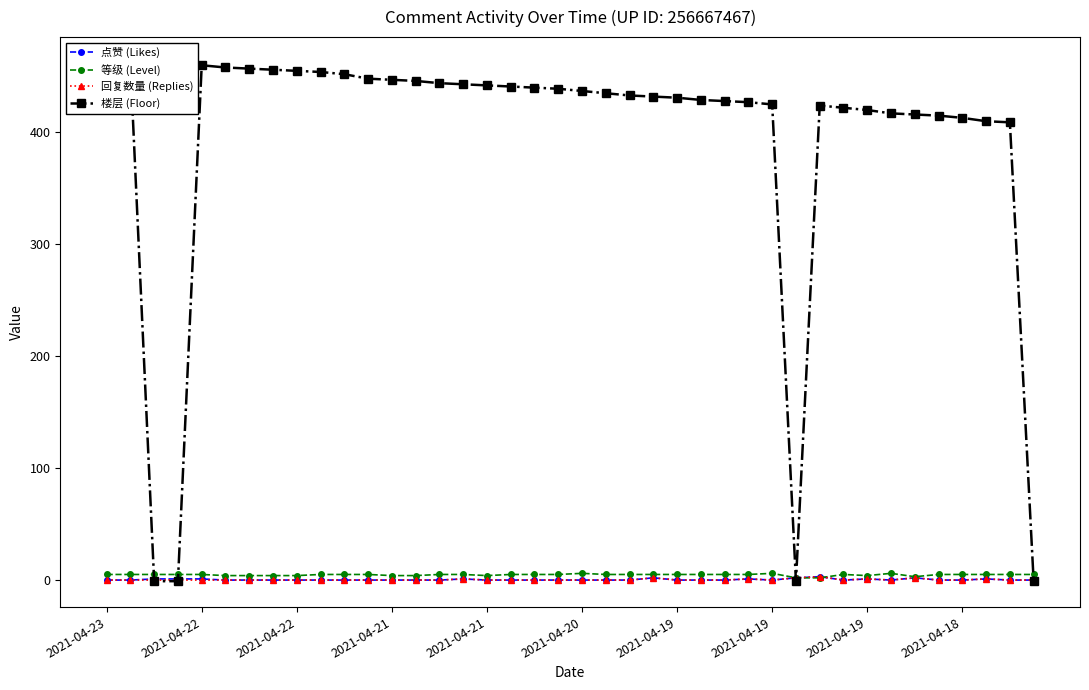

How many values in the 等级 (Level) series exceed 5?

3